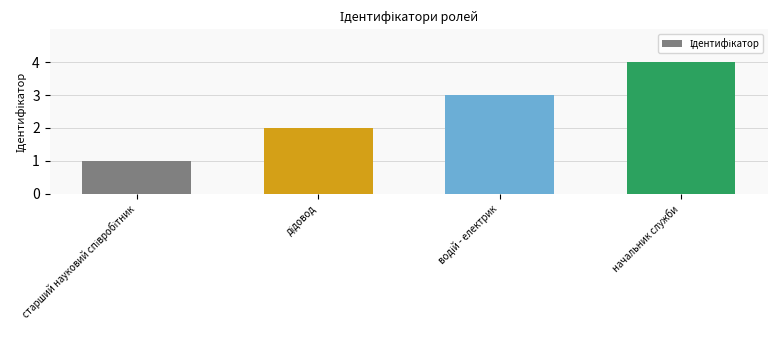

What is the difference between the maximum and minimum values?

3